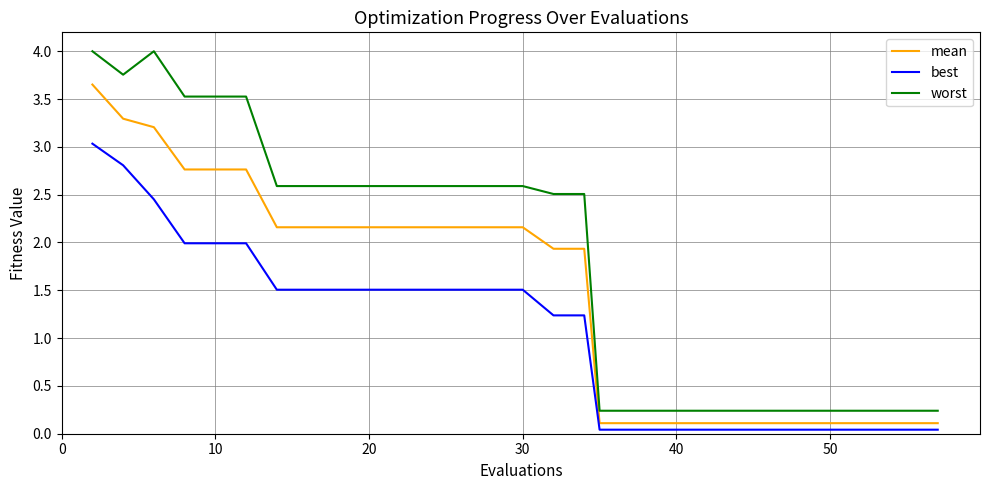

What is the greatest value displayed?

4.0